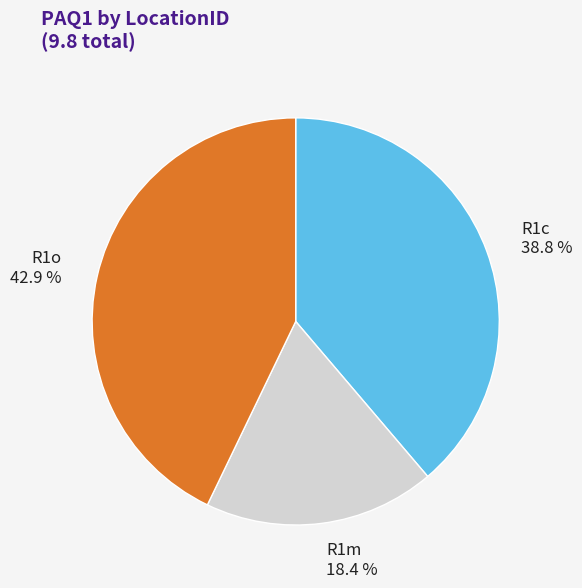

Is R1c the majority of the pie?

No